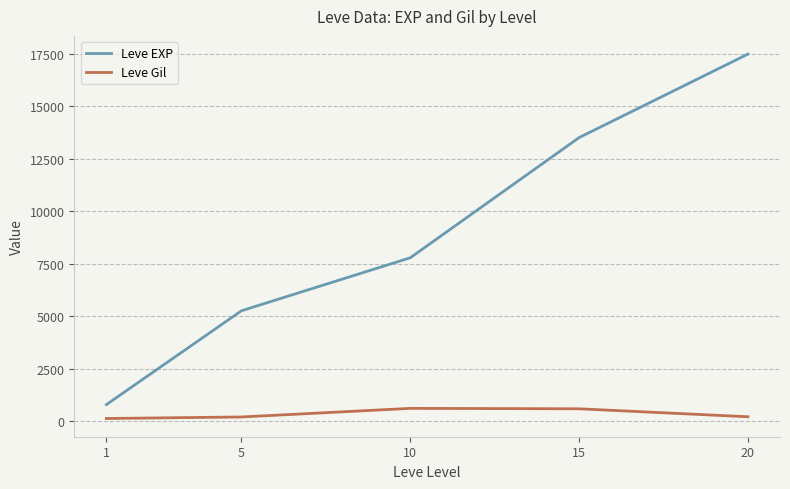

The value of Leve EXP at 20 is 17486.7. True or false?

True